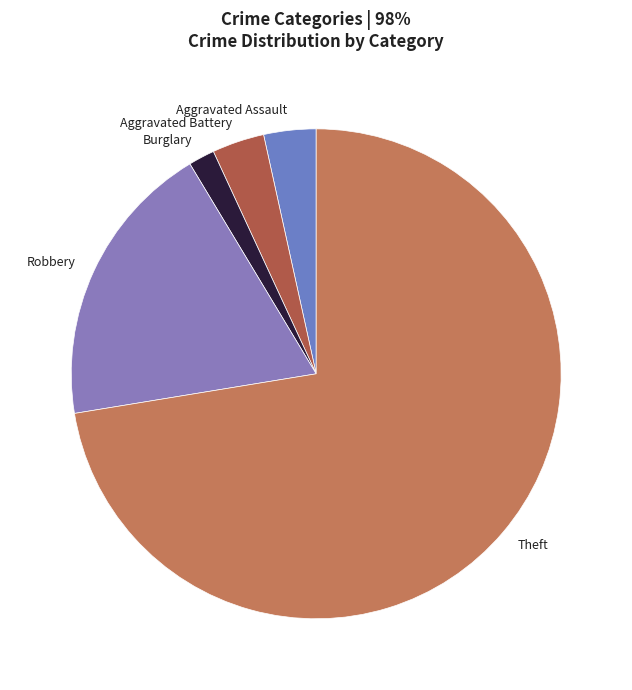

Is the sum of Robbery and Burglary greater than half?

No